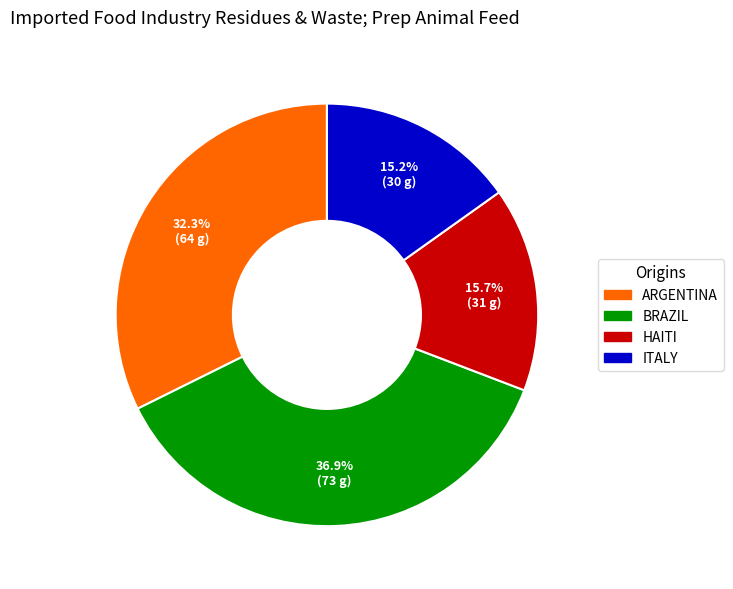

Is there a majority slice in this chart?

No